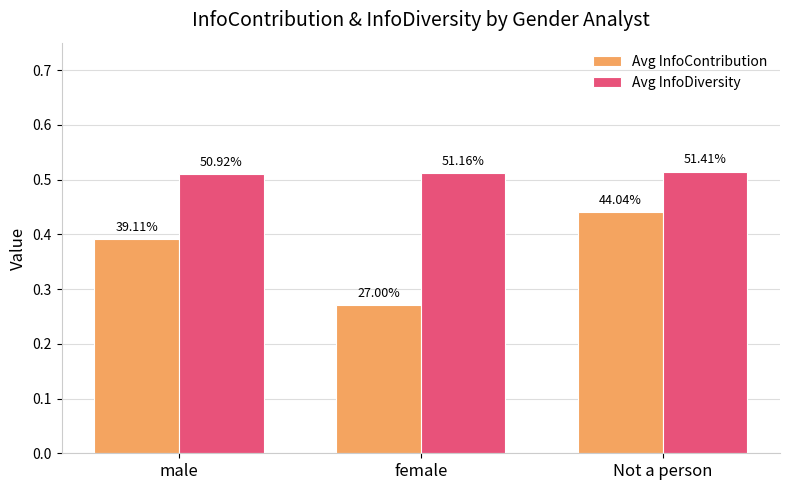

Reading left to right, transcribe all the data shown in this chart.

Avg InfoContribution: male=0.4	female=0.3	Not a person=0.4
Avg InfoDiversity: male=0.5	female=0.5	Not a person=0.5